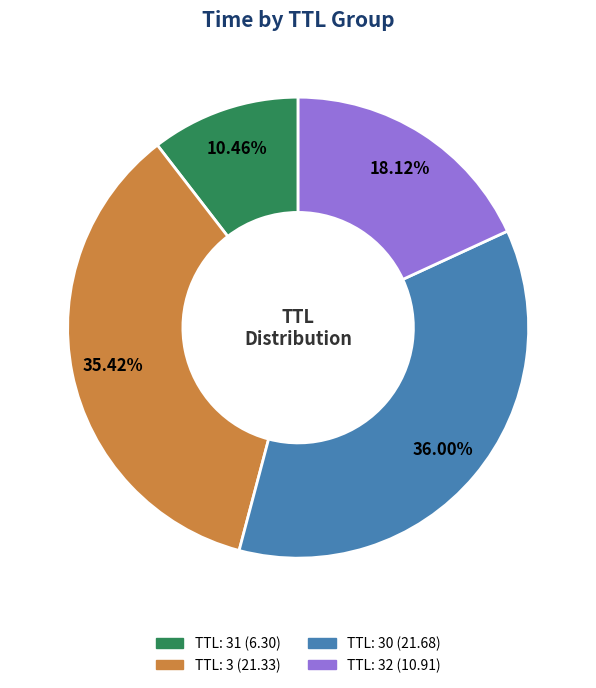

Does any single category account for the majority?

No